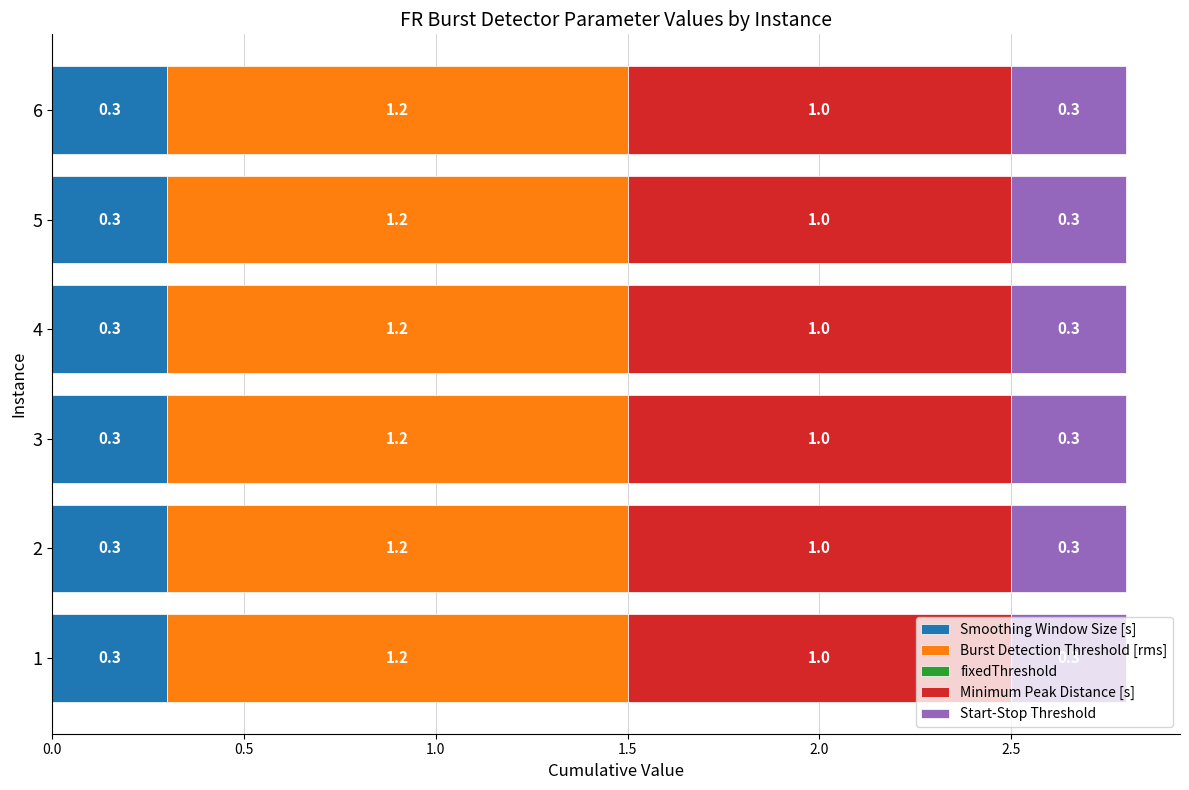

What is the maximum value for Smoothing Window Size [s]?

0.3